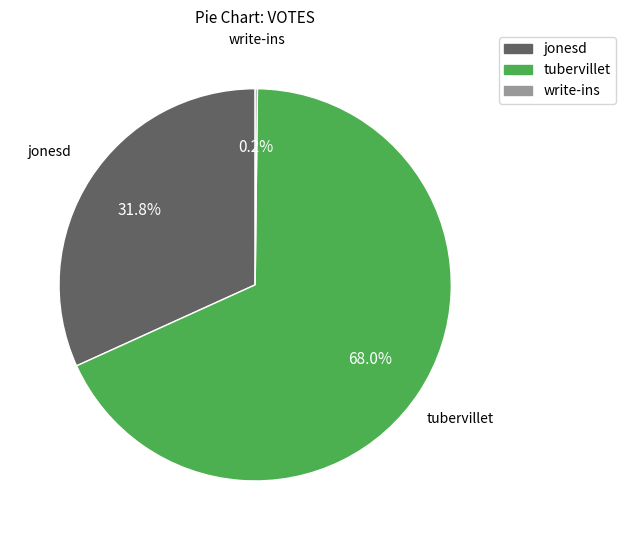

What percentage is the tubervillet slice, to the nearest percent?

68%